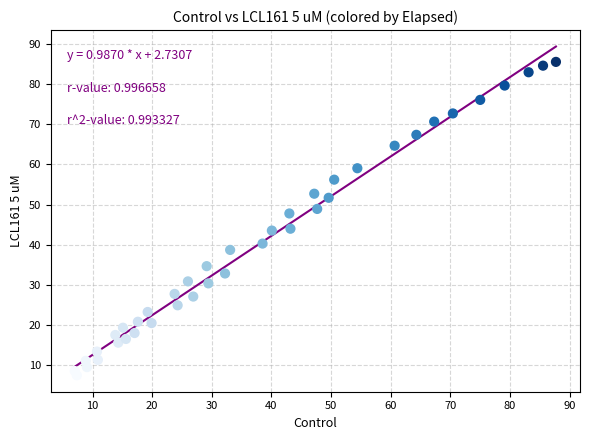

What is the range of X values (max minus min)?

80.7